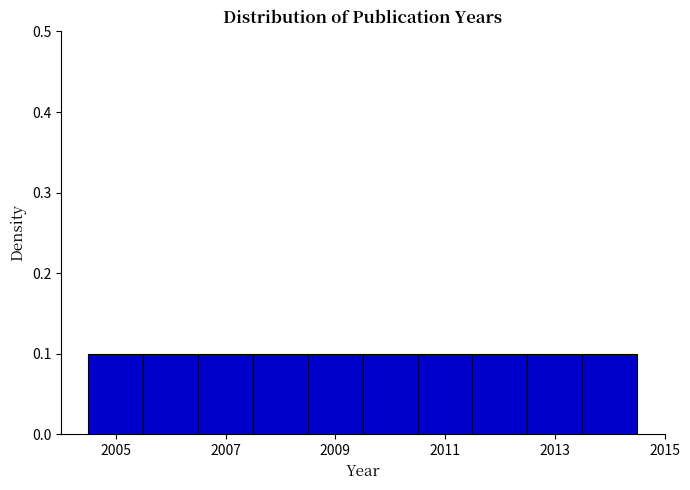

Reading left to right, list every bar in this chart as the range it spans on the x-axis followed by its height. Neither the bar edges nor the heights are printed on the chart, so give them approximately, as read against the axes.

2004.5 to 2005.5: 0.1
2005.5 to 2006.5: 0.1
2006.5 to 2007.5: 0.1
2007.5 to 2008.5: 0.1
2008.5 to 2009.5: 0.1
2009.5 to 2010.5: 0.1
2010.5 to 2011.5: 0.1
2011.5 to 2012.5: 0.1
2012.5 to 2013.5: 0.1
2013.5 to 2014.5: 0.1